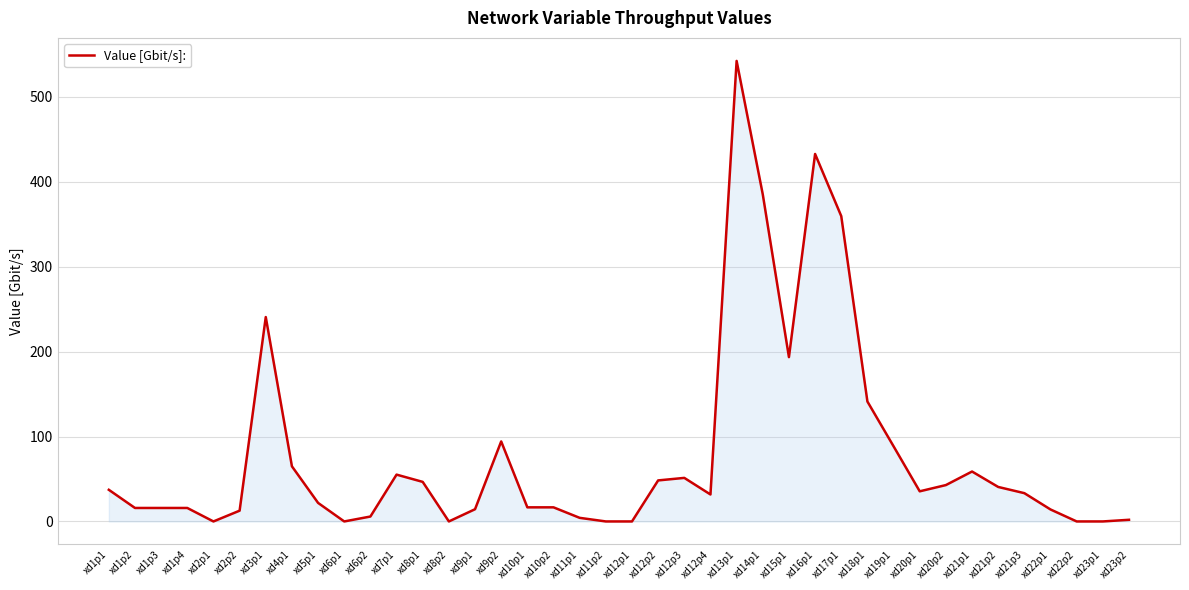

Where is the data nearest to the value 271?

xd3p1